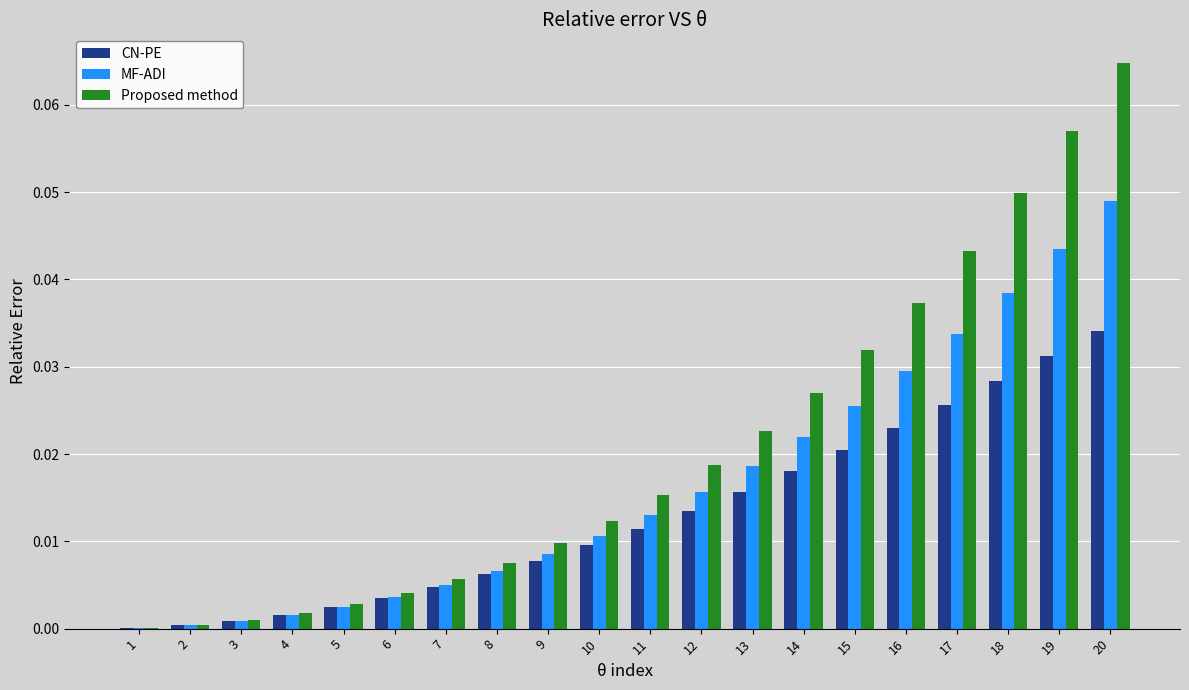

How many distinct data groups are displayed?

3